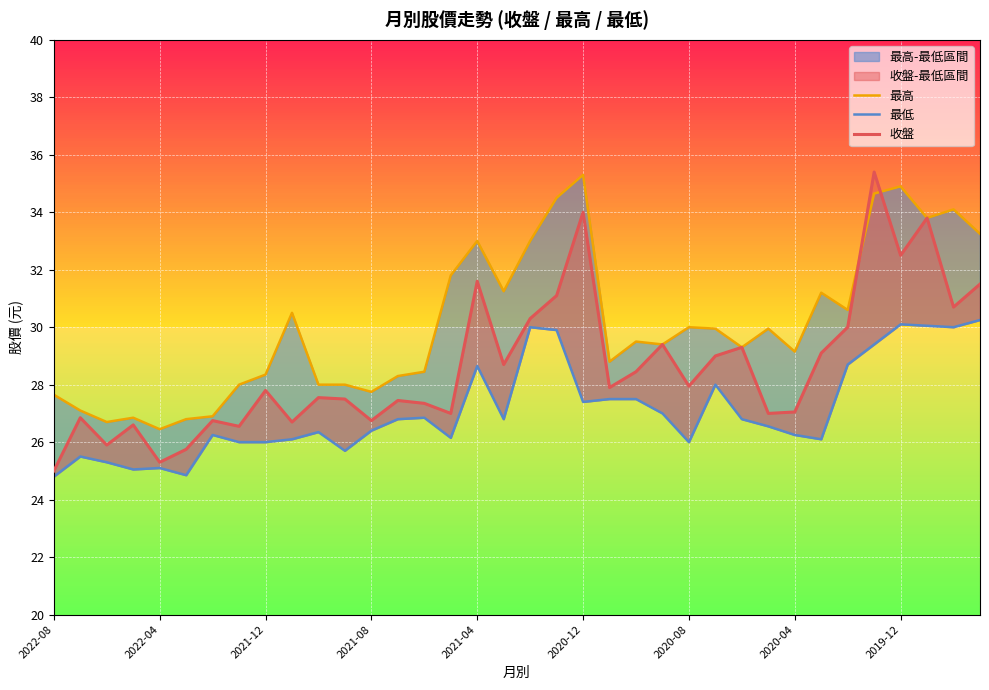

Reading right to left, what are all the values shown in this chart?

最高: 33.2	34.1	33.8	34.9	34.6	30.6	31.2	29.1	29.9	29.3	29.9	30.0	29.4	29.5	28.8	35.3	34.5	33.0	31.2	33.0	31.8	28.4	28.3	27.8	28.0	28.0	30.5	28.4	28.0	26.9	26.8	26.4	26.9	26.7	27.1	27.6
最低: 30.2	30.0	30.1	30.1	29.4	28.7	26.1	26.2	26.6	26.8	28.0	26.0	27.0	27.5	27.5	27.4	29.9	30.0	26.8	28.6	26.1	26.9	26.8	26.4	25.7	26.4	26.1	26.0	26.0	26.2	24.9	25.1	25.1	25.3	25.5	24.8
收盤: 31.5	30.7	33.8	32.5	35.4	30.0	29.1	27.1	27.0	29.3	29.0	27.9	29.4	28.4	27.9	34.0	31.1	30.3	28.7	31.6	27.0	27.4	27.4	26.8	27.5	27.6	26.7	27.8	26.6	26.8	25.8	25.3	26.6	25.9	26.9	25.0